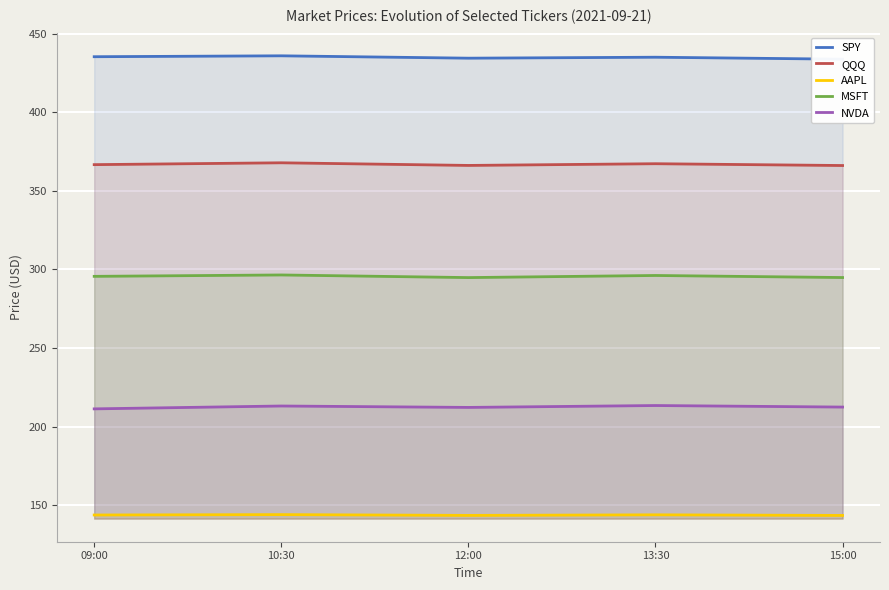

What position from the right is 12:00?

3